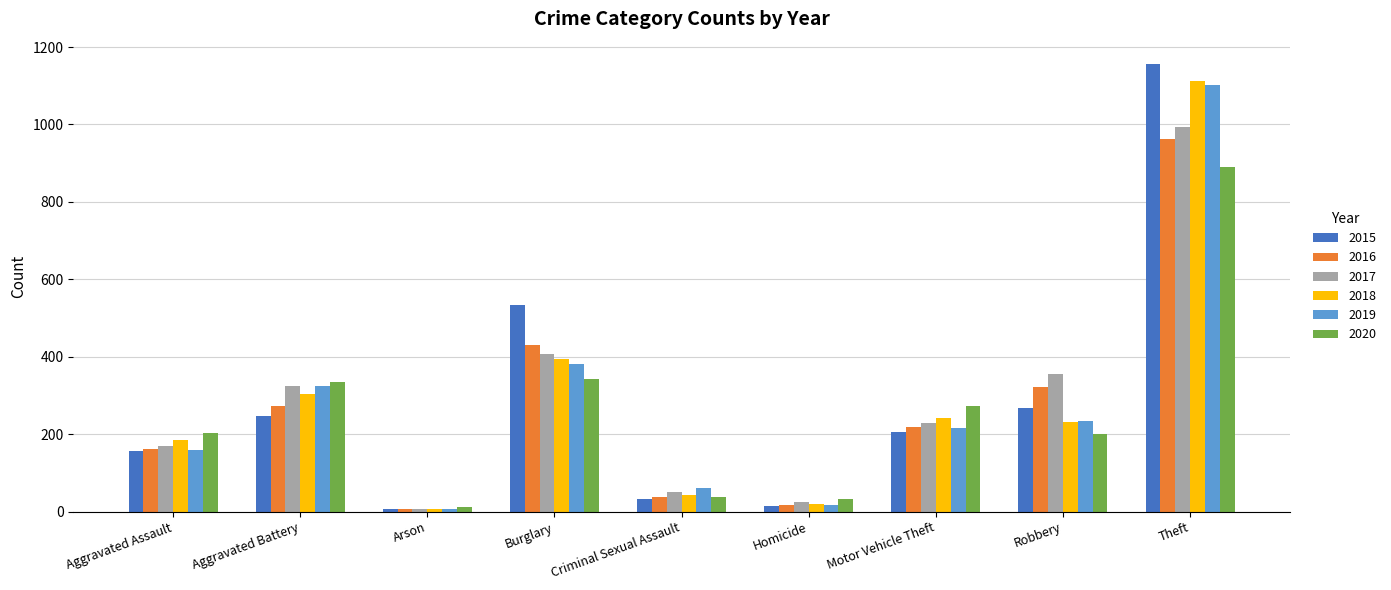

Are the bars grouped side by side (vs. stacked)?

Yes